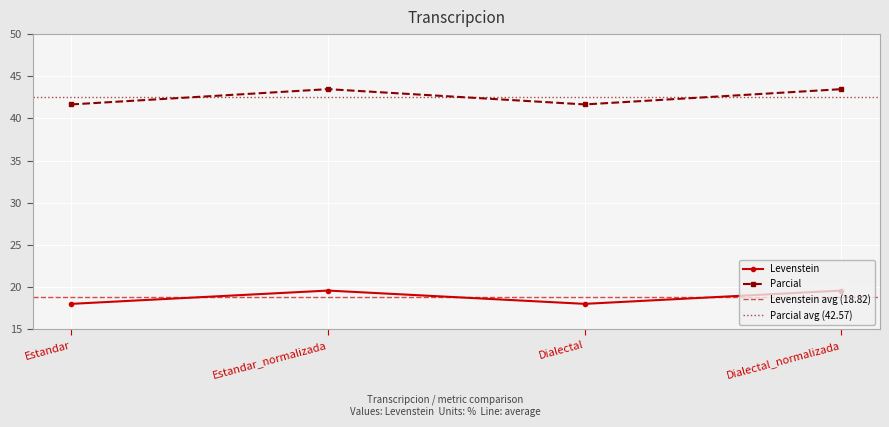

At which category does Parcial reach its first local peak?

Estandar_normalizada